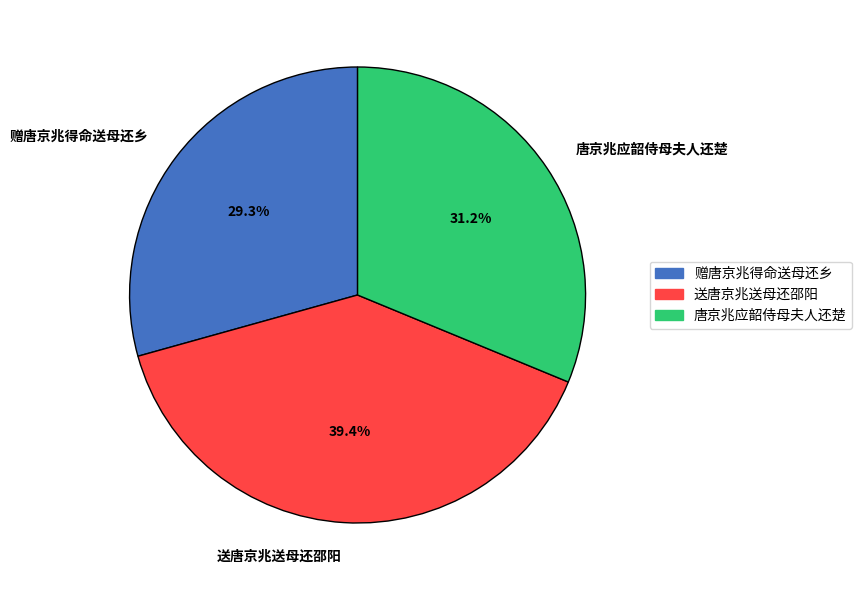

Combined, do 赠唐京兆得命送母还乡 and 唐京兆应韶侍母夫人还楚 account for over 50%?

Yes